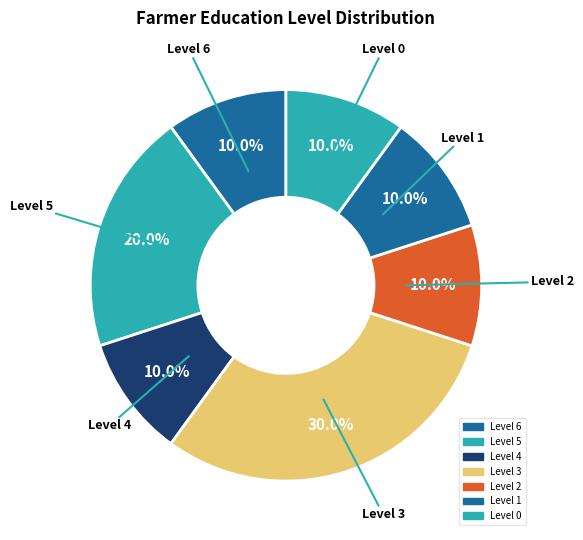

What percentage do Level 1 and Level 4 together represent?

20.0%